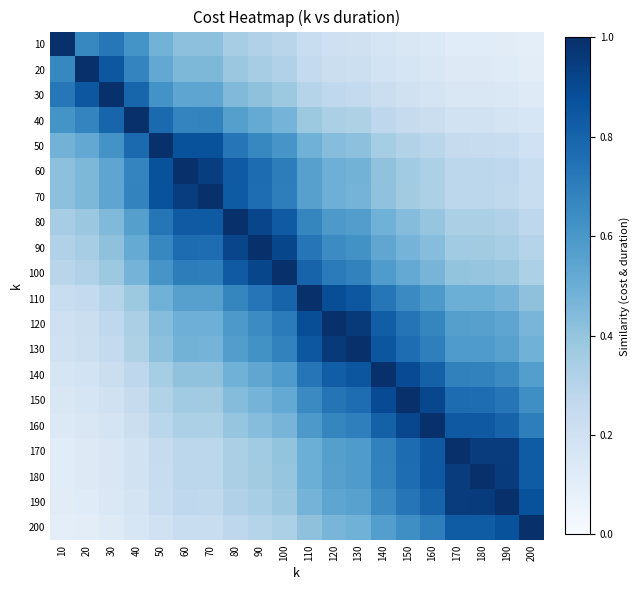

At how many categories does at least one series exceed 0?

20